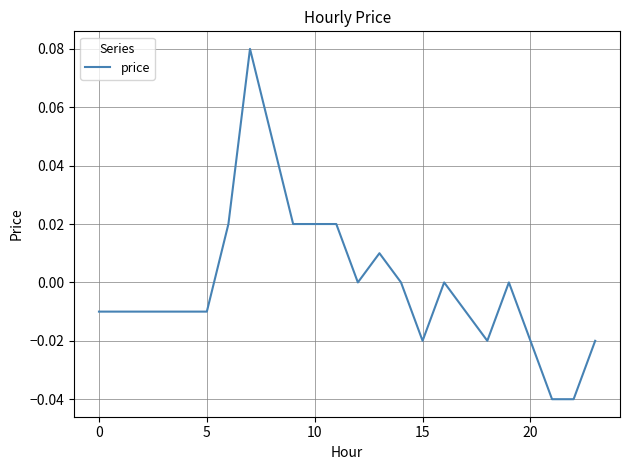

How many points are higher than both their immediate neighbors (excluding endpoints)?

4